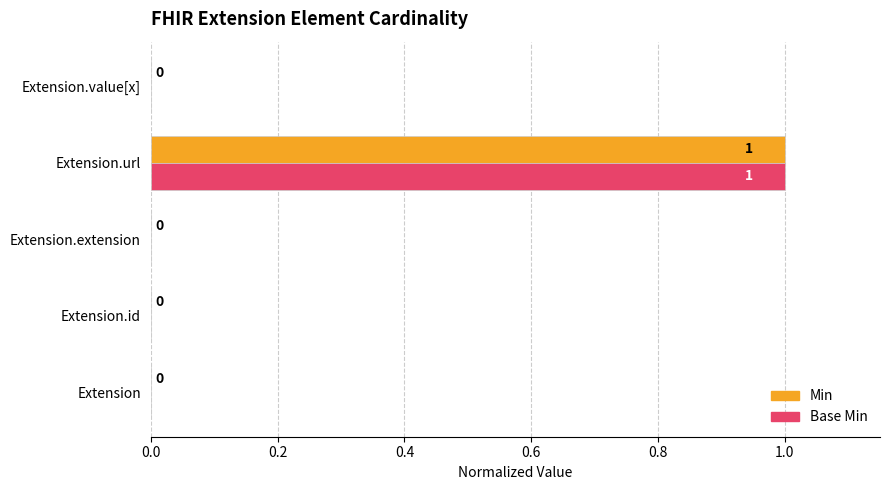

How many categories are shown in the chart?

5